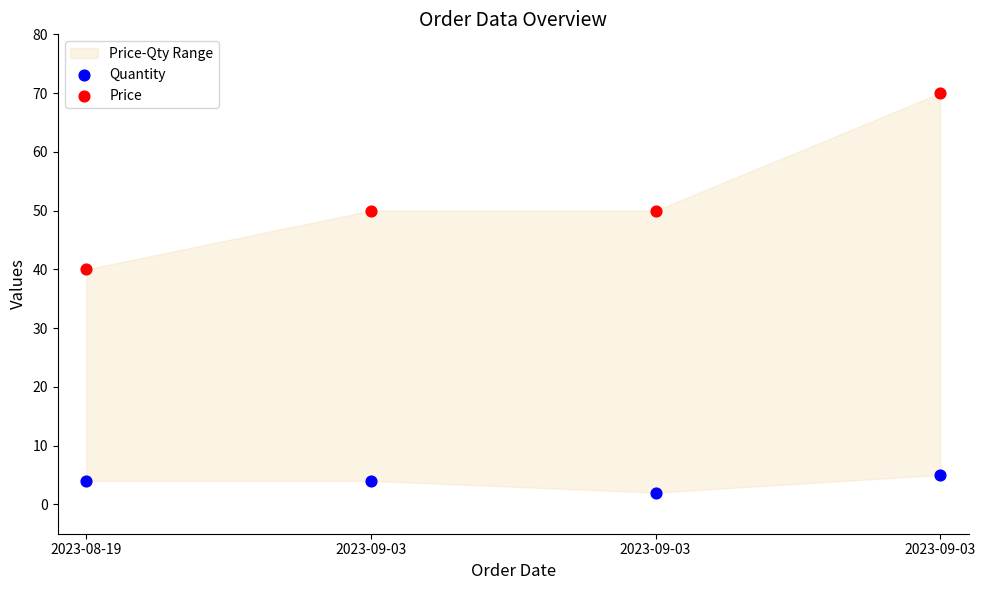

Which series contains the lowest Y value?

Quantity